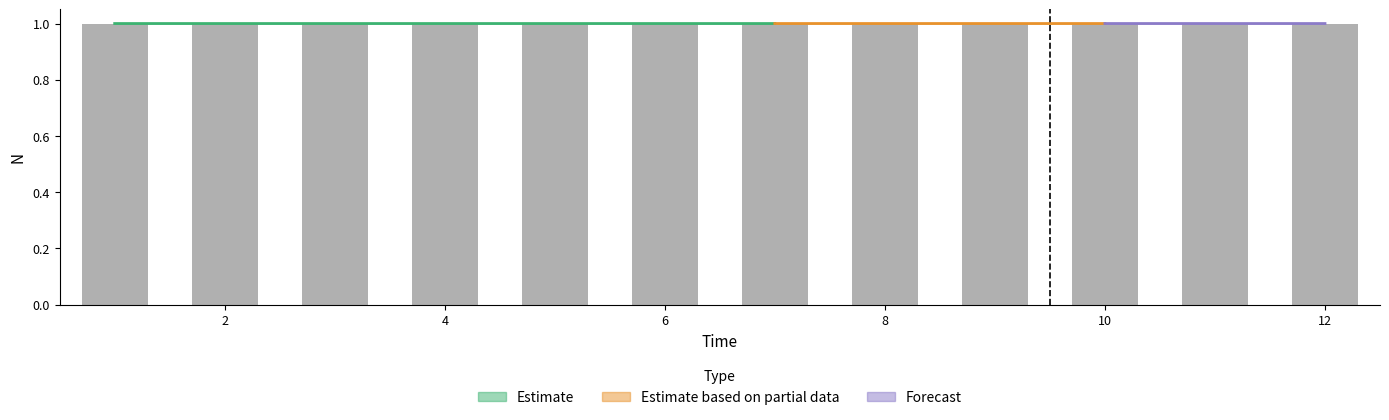

What value does the data have at 8?

1.0